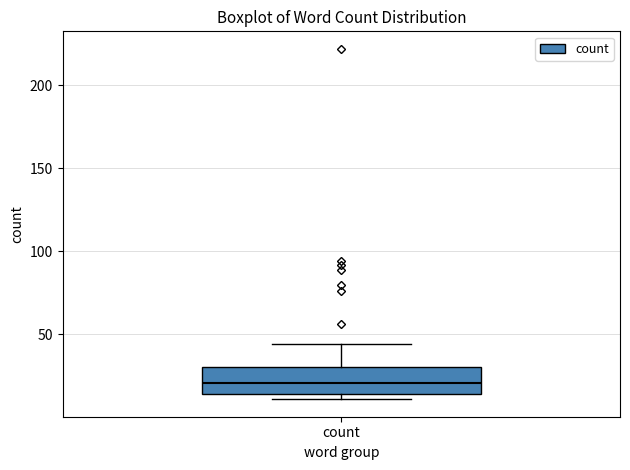

Where is the upper edge of the box for count on the y-axis? The values are not printed on the chart, so give them approximately, as read against the axis.

30